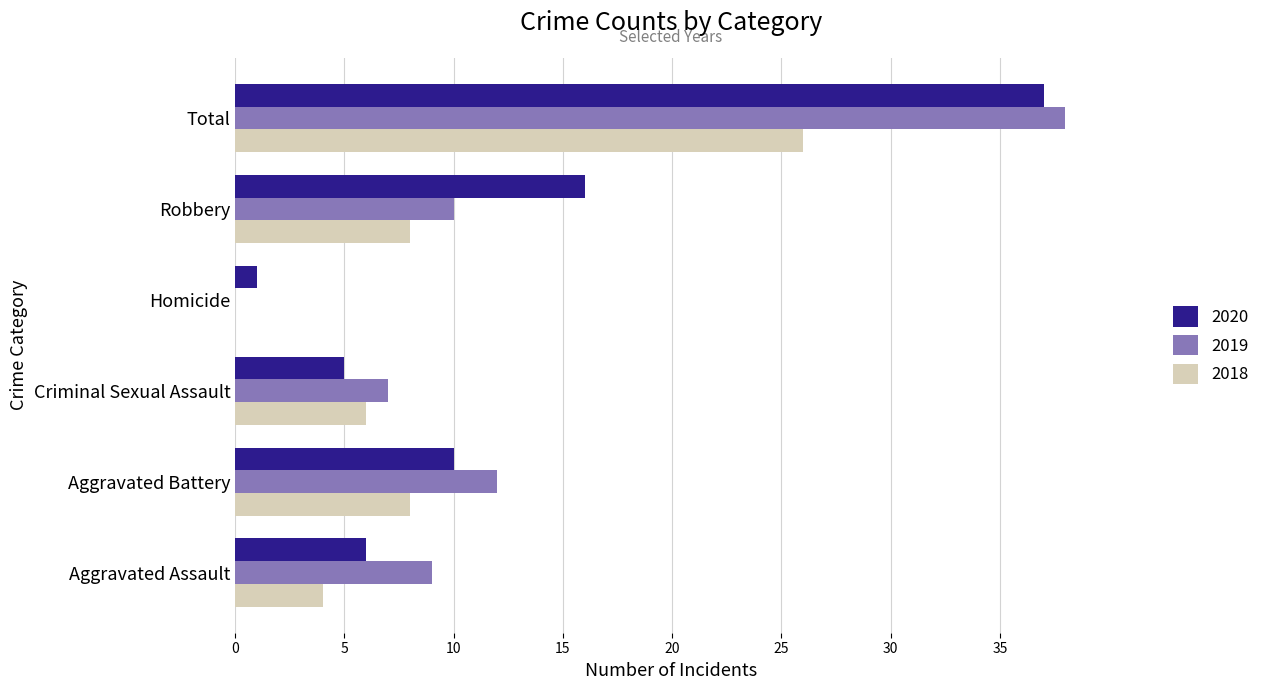

Which category has the highest value in the 2019 series?

Total